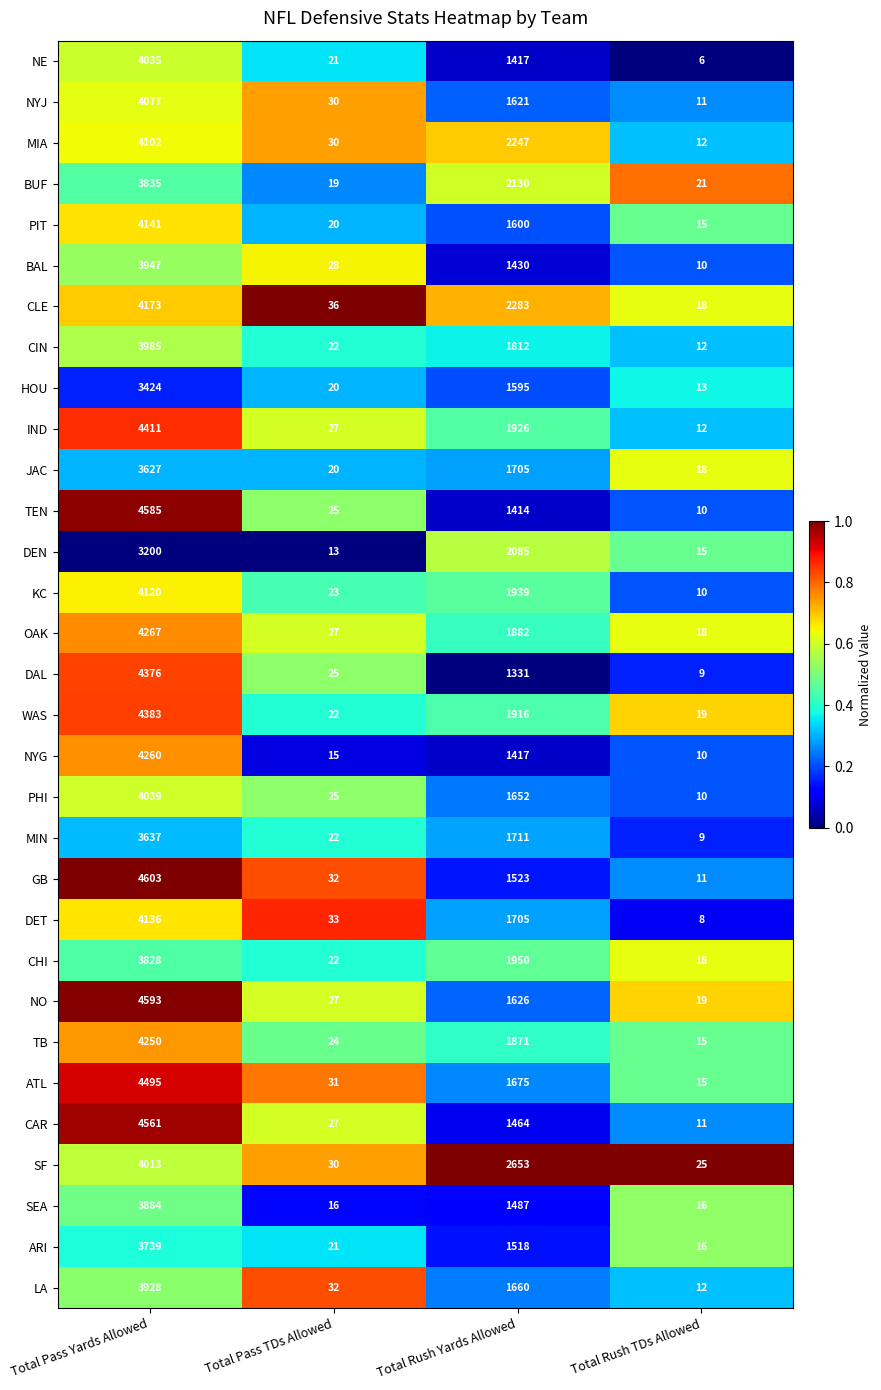

Is the value of GB at Total Rush Yards Allowed greater than the value of DAL at Total Rush Yards Allowed?

Yes